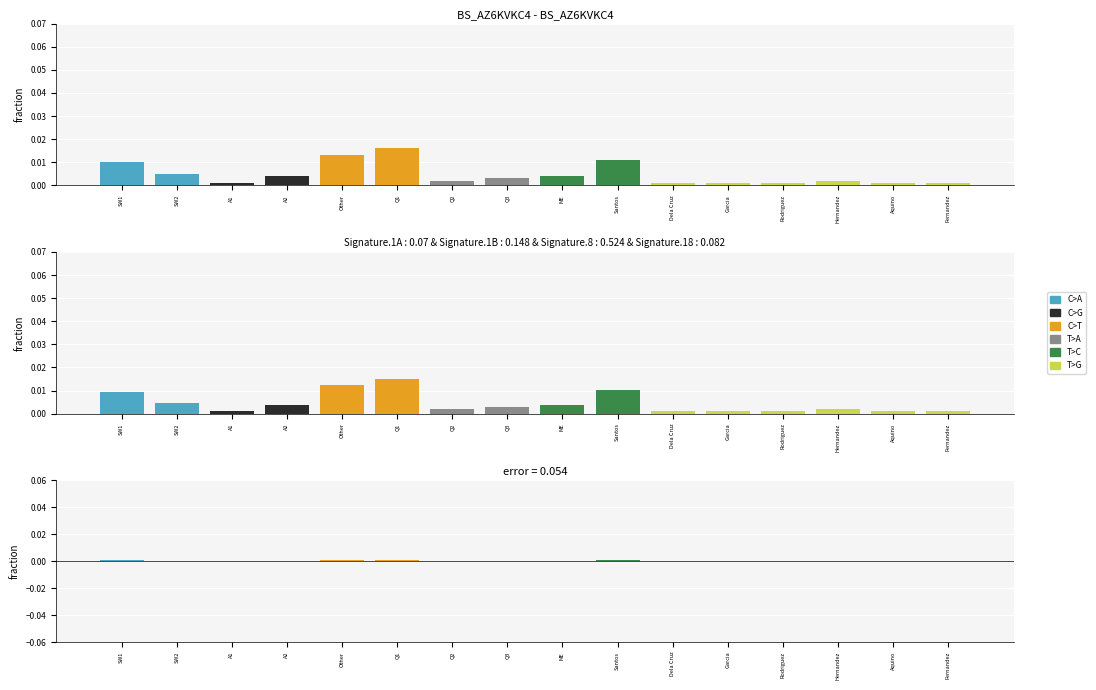

Between Q2 and Other, which is larger?

Other